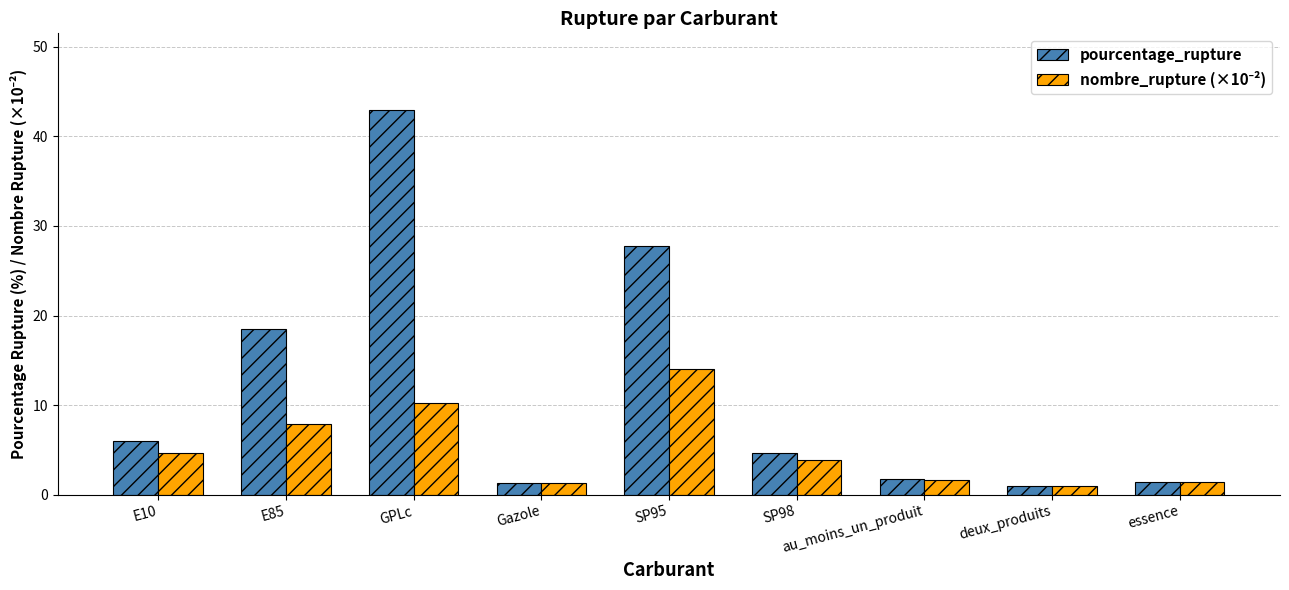

What is the maximum value shown in the chart?

42.9